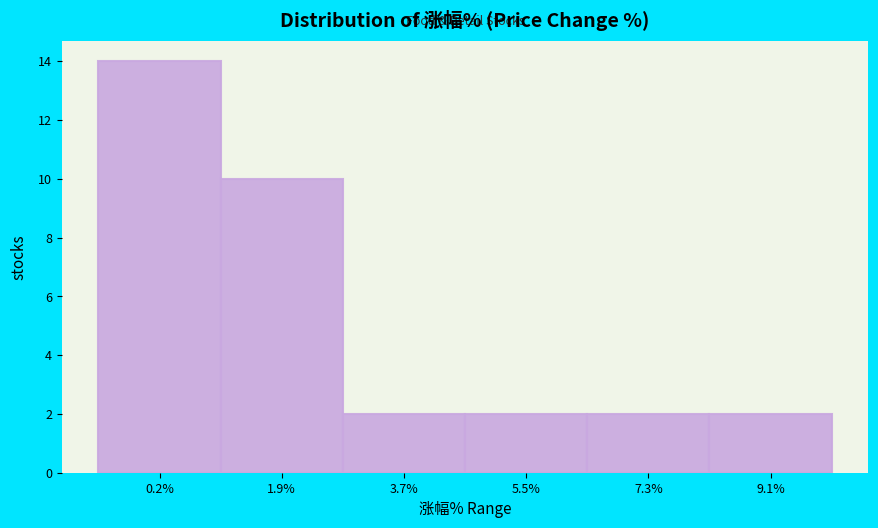

What is the height of the bar covering 4.6 to 6.4 on the x-axis? Neither the bar edges nor the heights are printed on the chart, so give them approximately, as read against the axes.

2